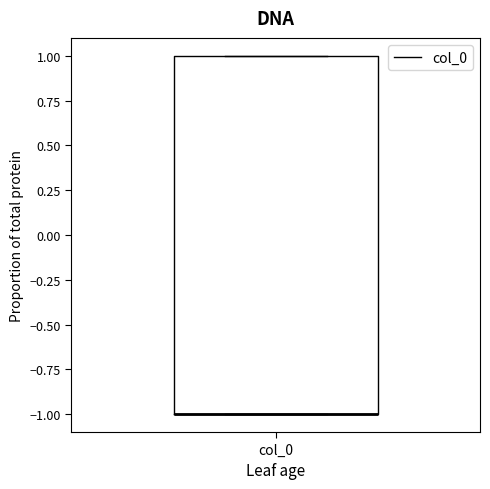

Read this box plot against the y-axis: the position of the median line, the range covered by the box, and the ends of both whiskers. The values are not printed on the chart, so give them approximately, as read against the axis.

median -1 (drawn on the box's lower edge), box -1 to 1, whiskers -1 to 1